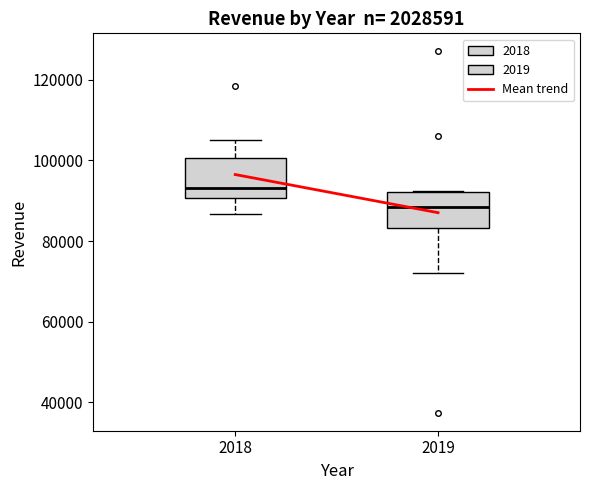

Which box has the highest median line?

2018